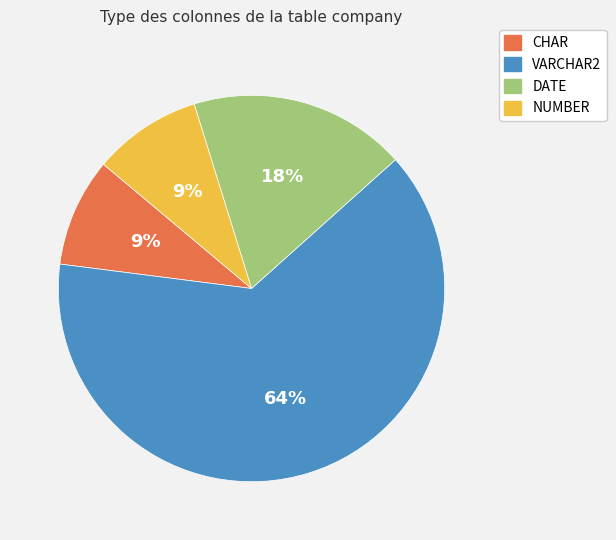

What is the largest slice in the pie chart?

VARCHAR2